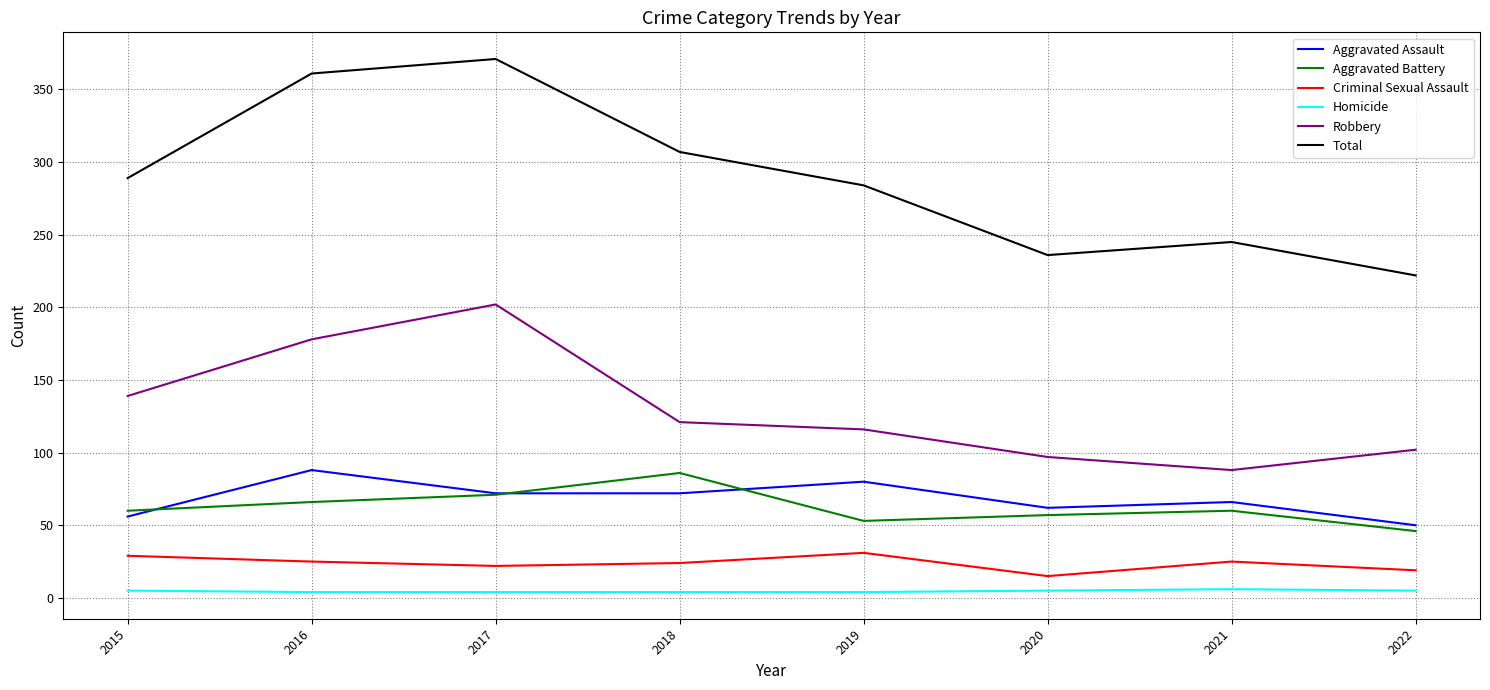

Is it true that Robbery equals 296 at 2016?

False